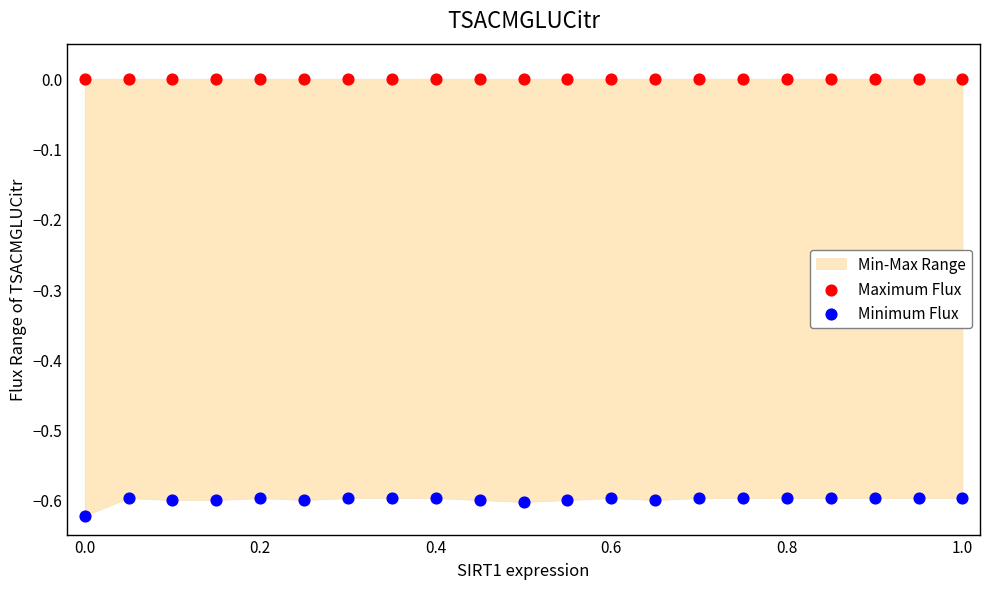

Which series contains the highest Y value?

Maximum Flux